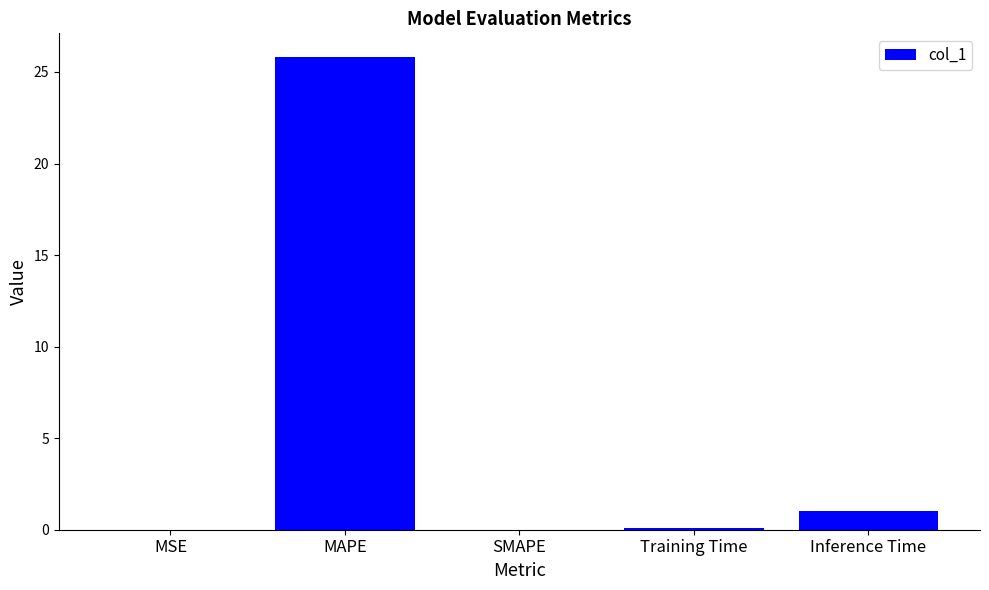

Is it true that the value at MAPE is 25.8?

True